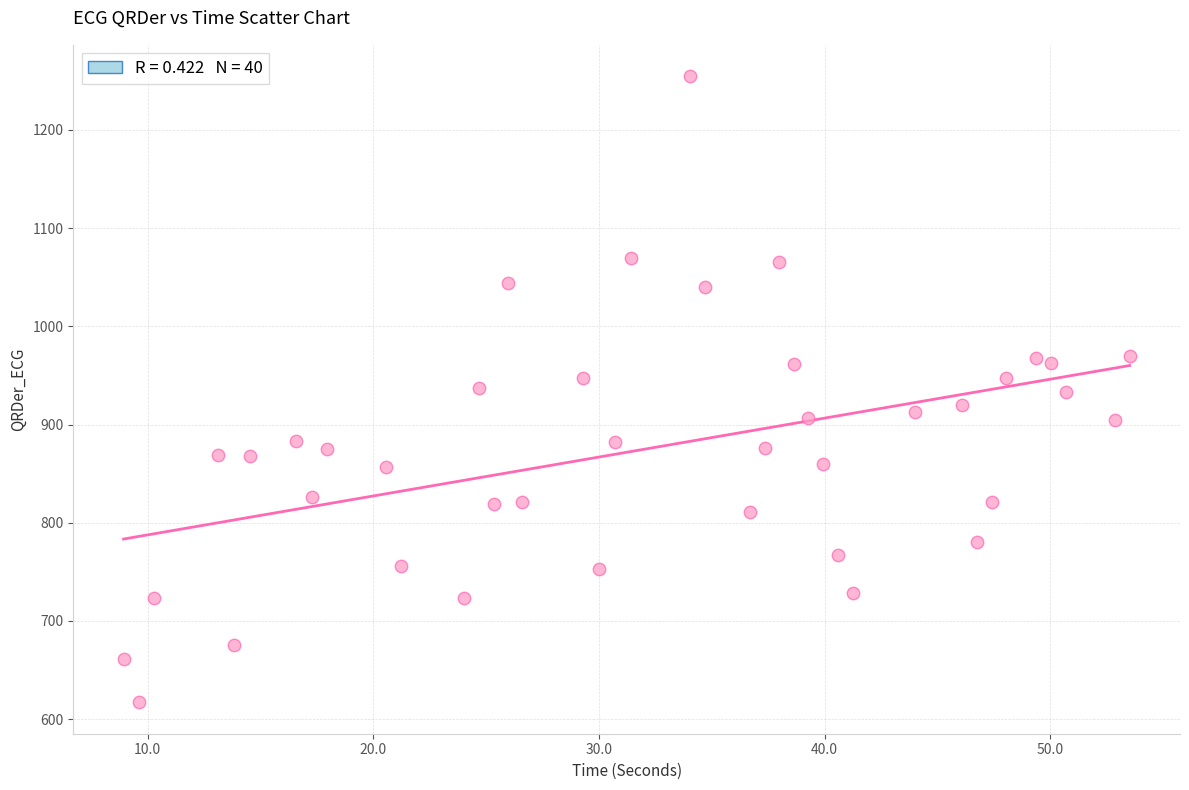

What is the range of Y values (max minus min)?

637.6